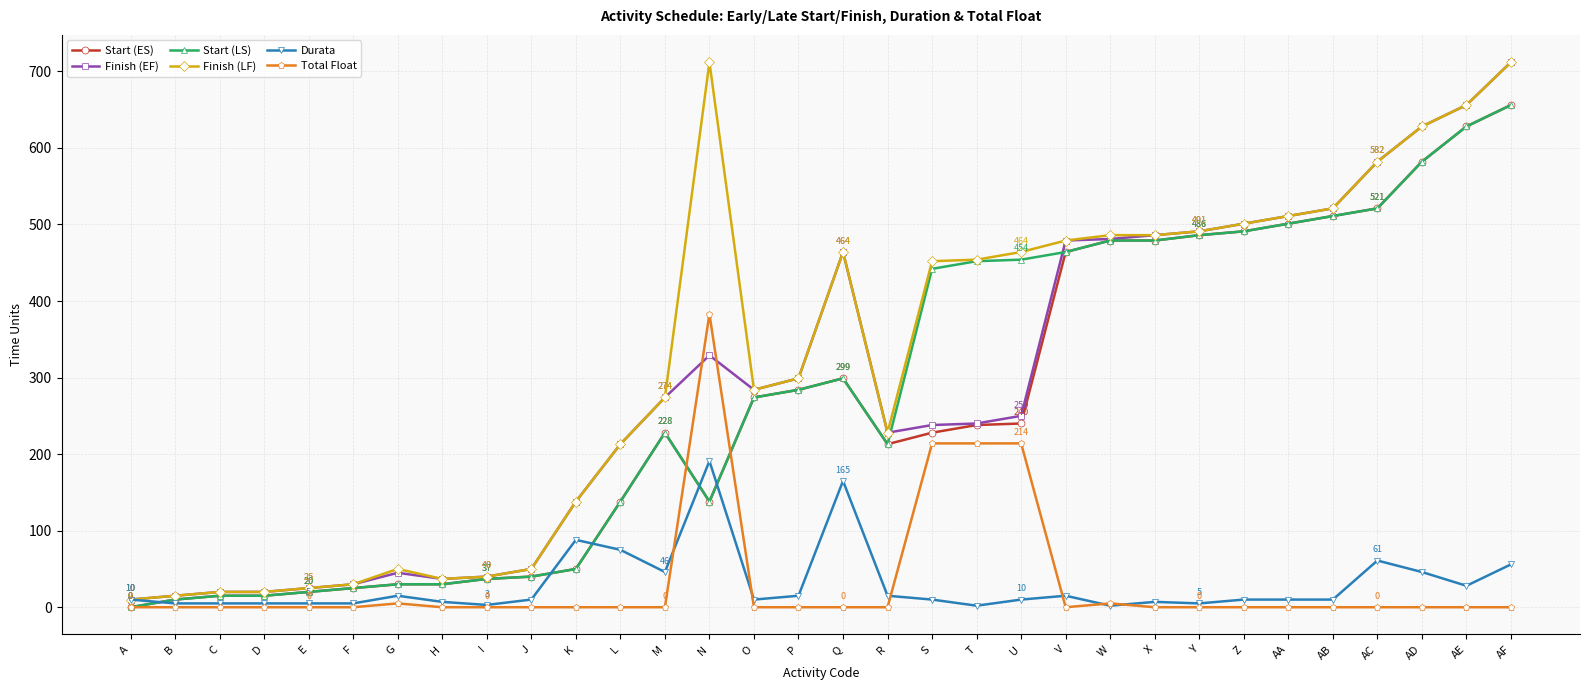

What is the label of the 19th point from the right?

N